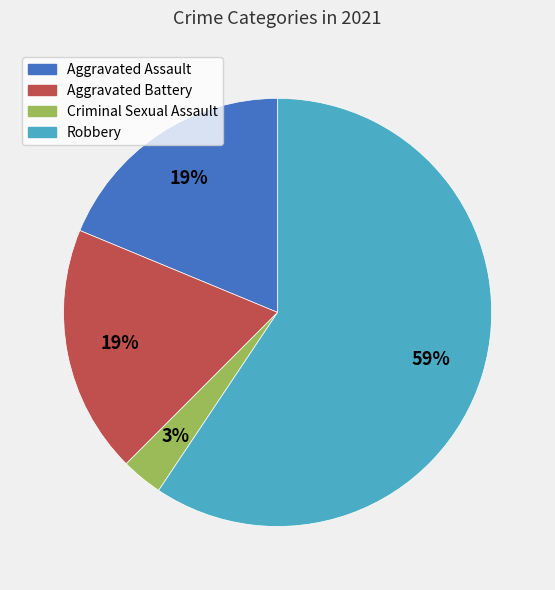

Is the sum of Aggravated Assault and Aggravated Battery greater than half?

No